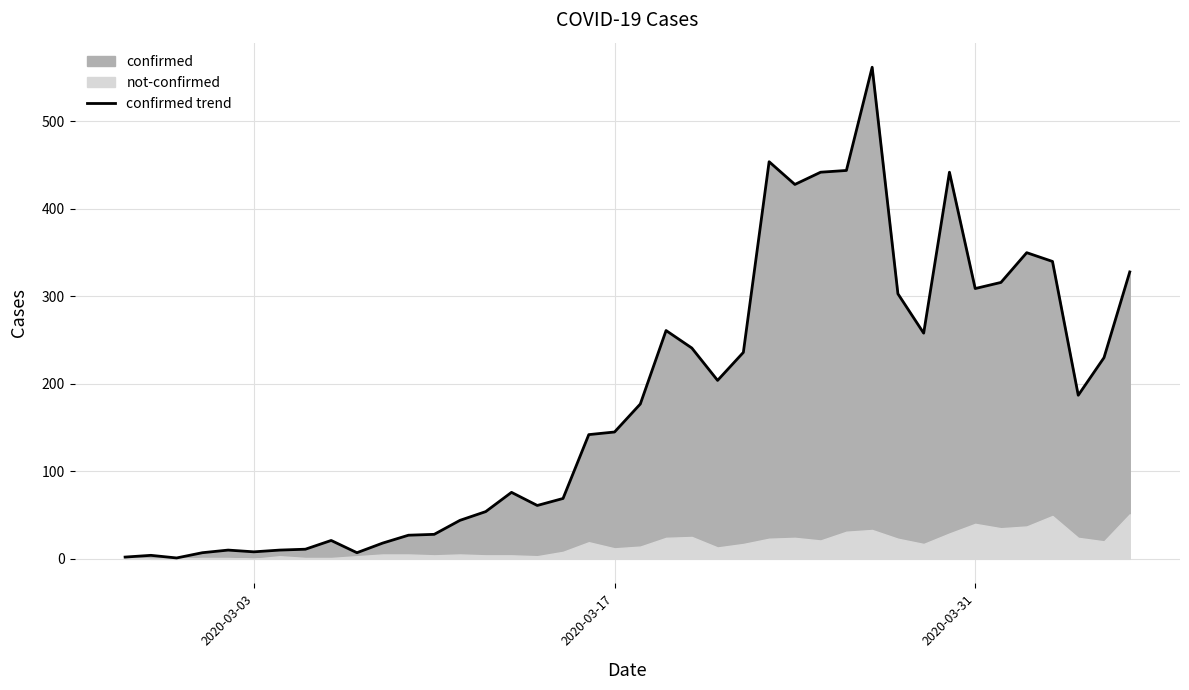

How many lines are shown in the chart?

1